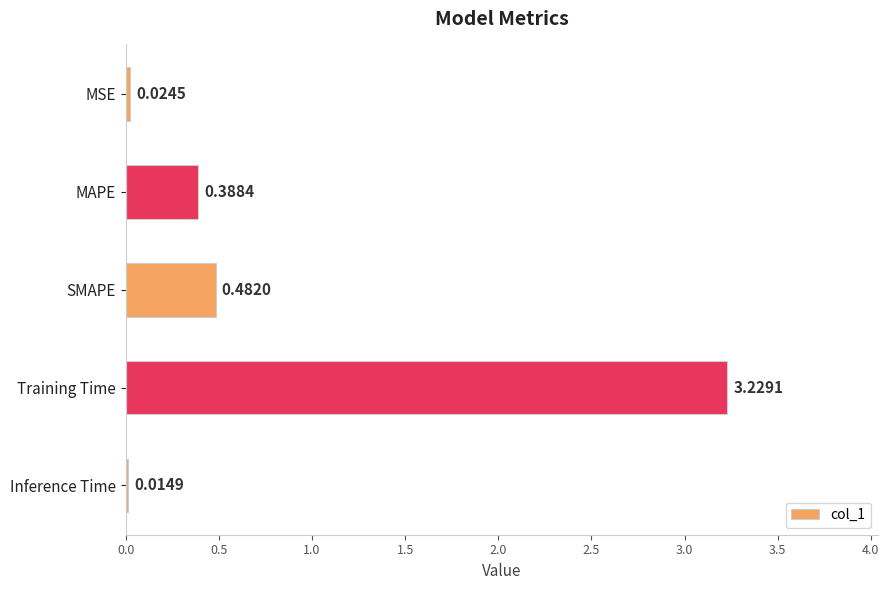

What is the sum of all values?

4.1